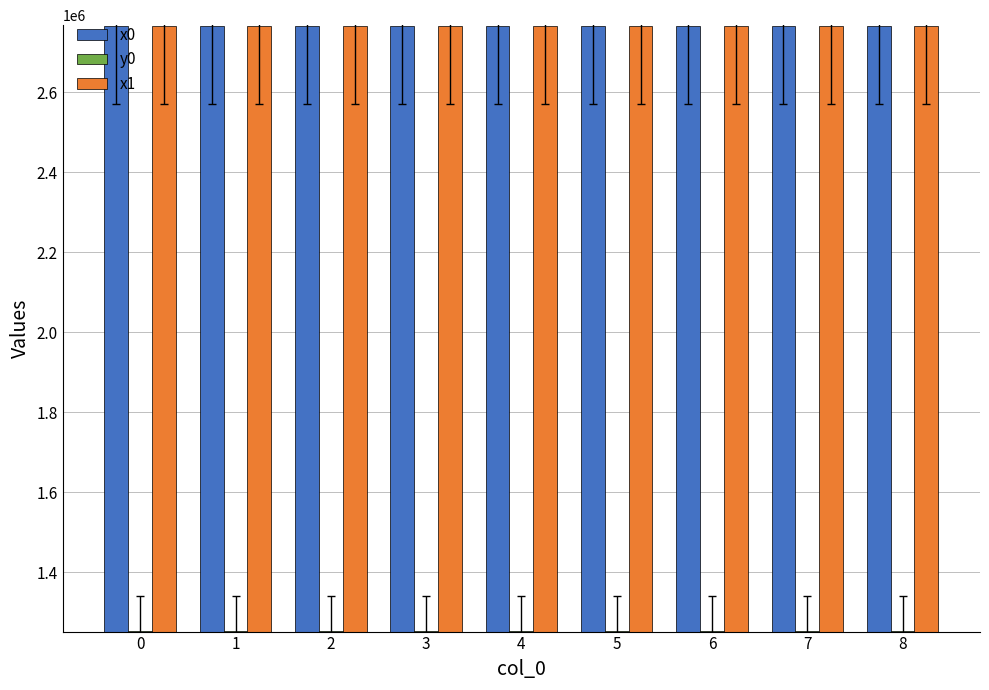

What is the value of the x1 bar at the 5th from the left?

2764846.6